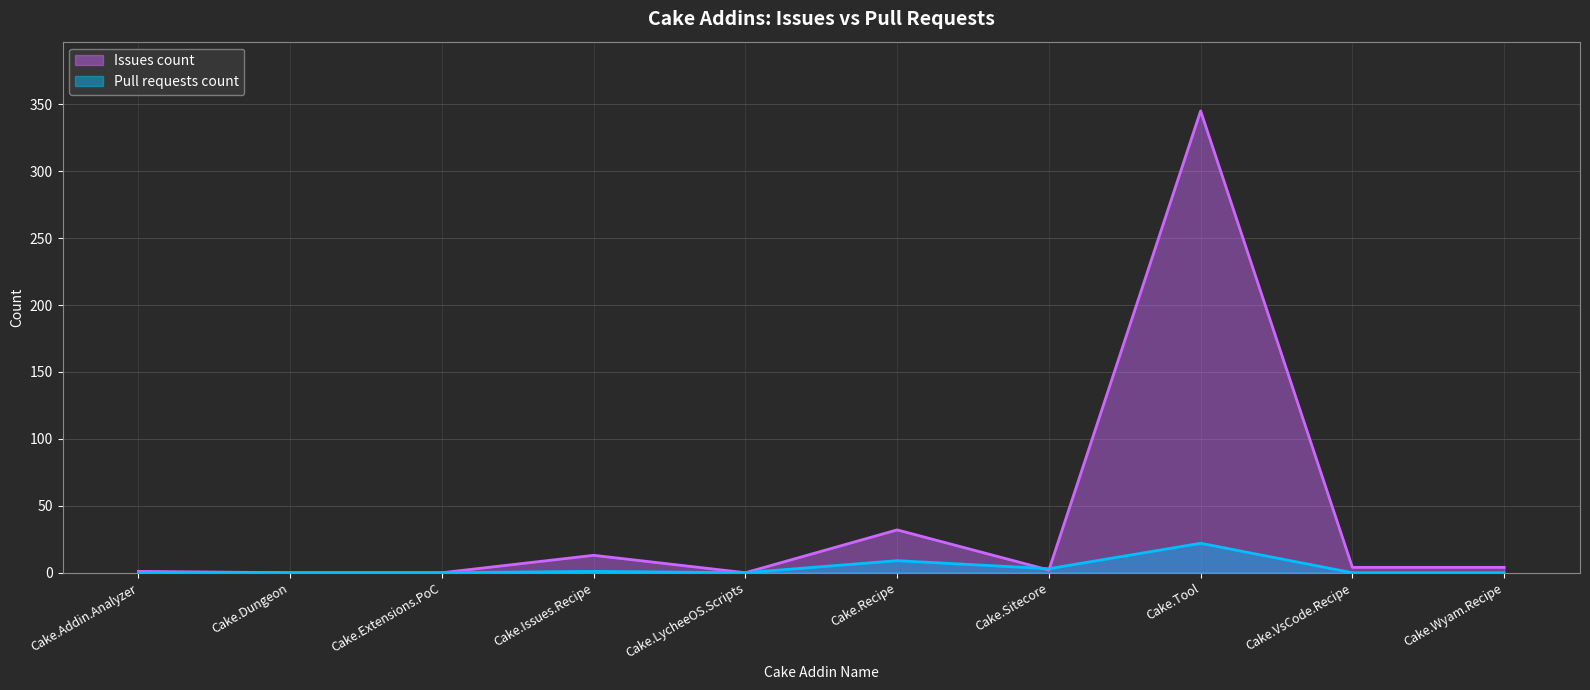

After their last crossing, which series has the higher values: Issues count or Pull requests count?

Issues count